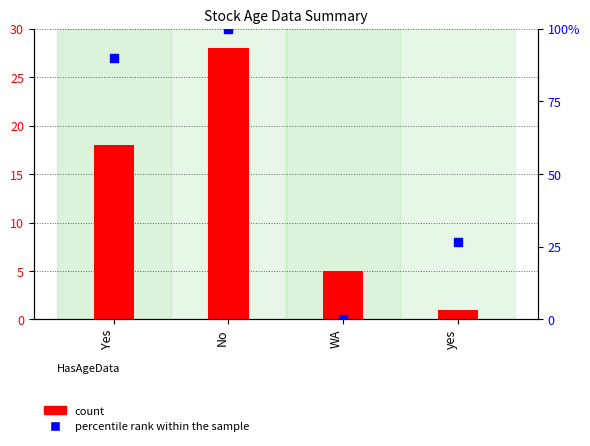

Which series contains the highest Y value?

percentile rank within the sample